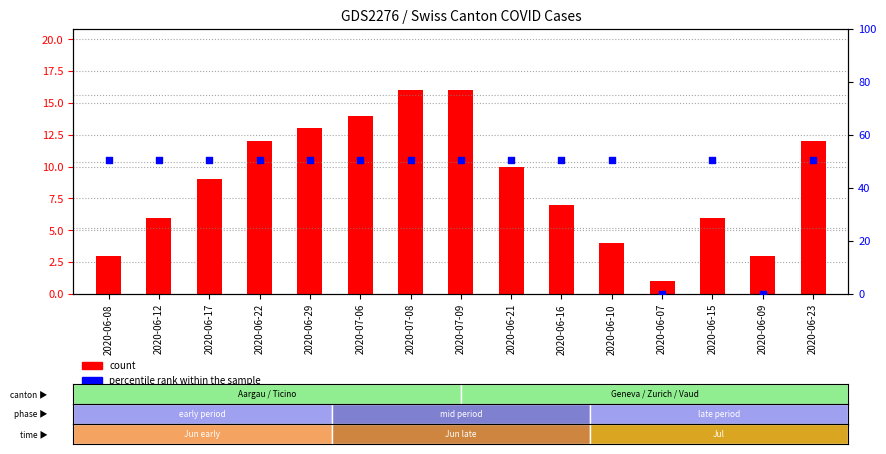

Which series has the largest total across all categories?

percentile rank within the sample